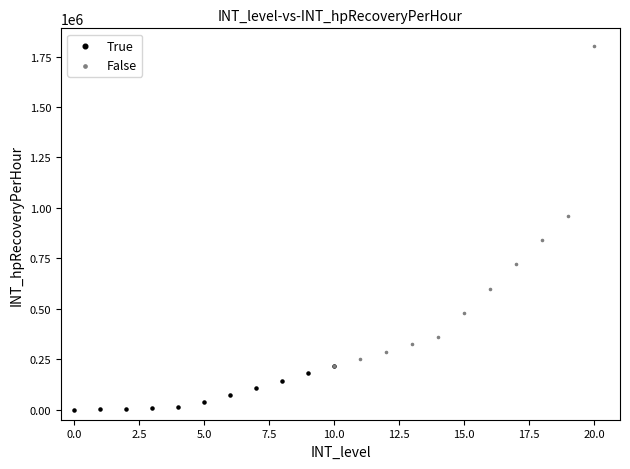

Which series reaches the maximum Y coordinate?

False